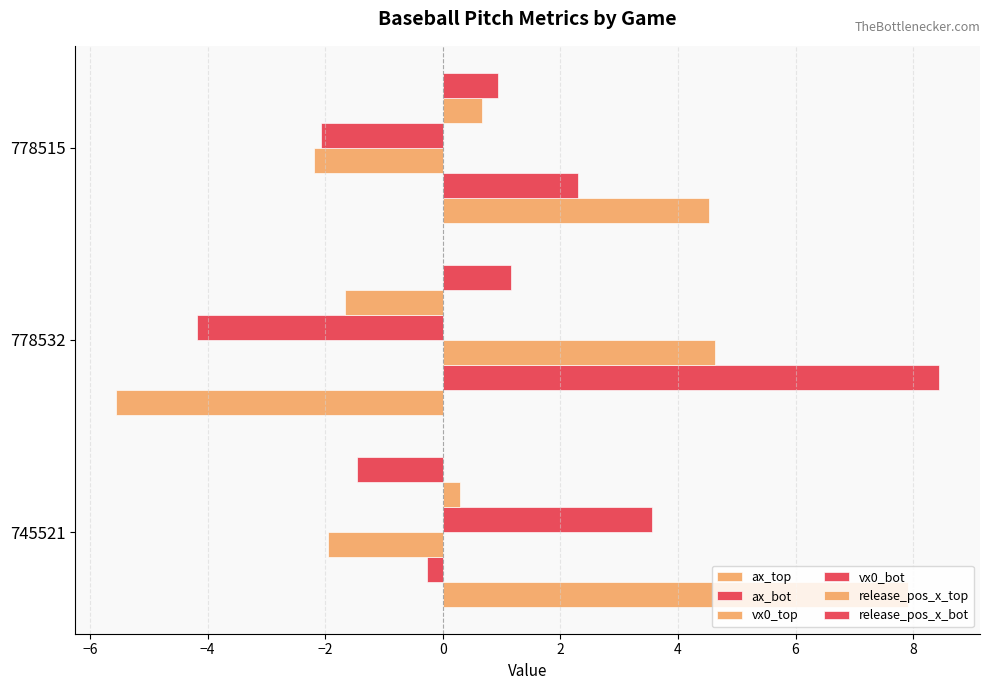

How many values in vx0_top are above zero?

1